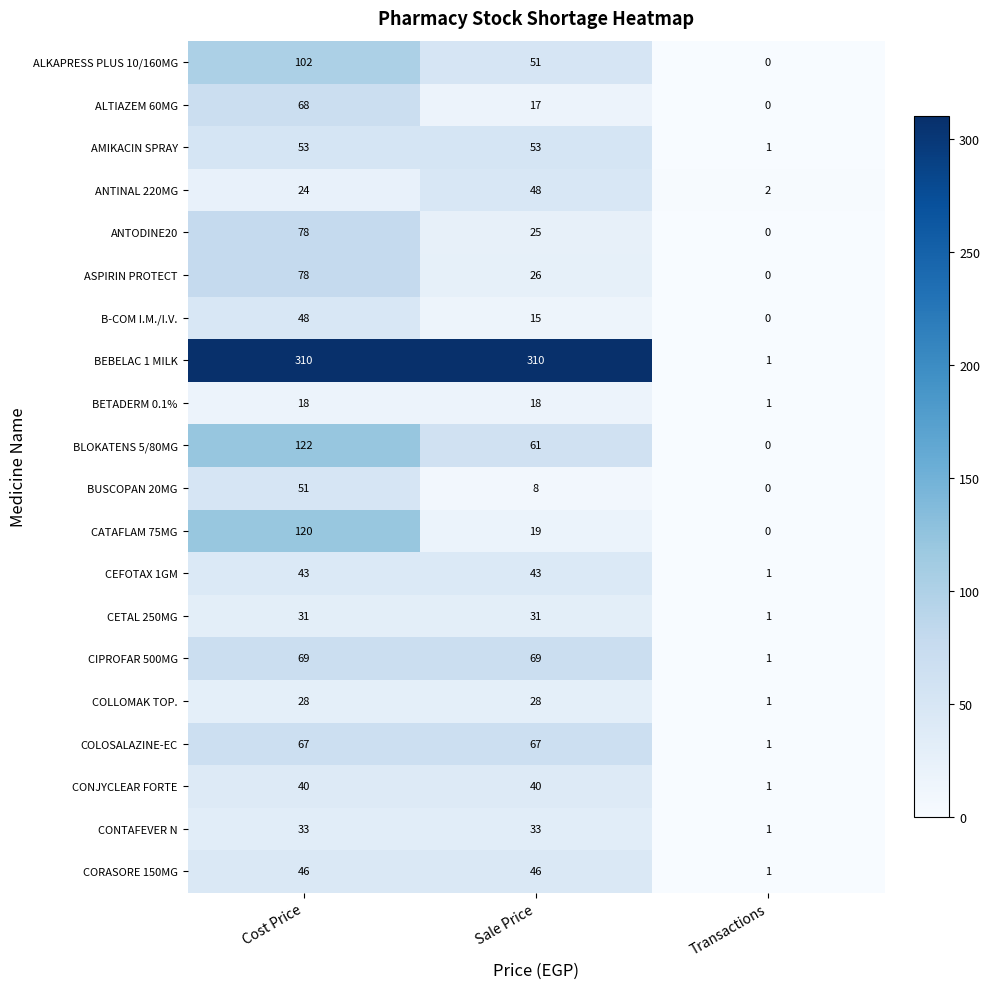

What is the sum of the ANTODINE20 values at Sale Price and Transactions?

25